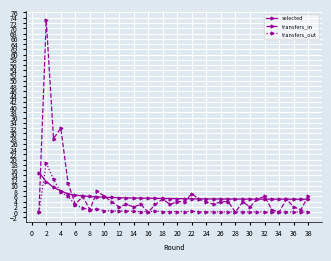

Rank the series by their maximum value, from lowest to highest.

selected, transfers_out, transfers_in